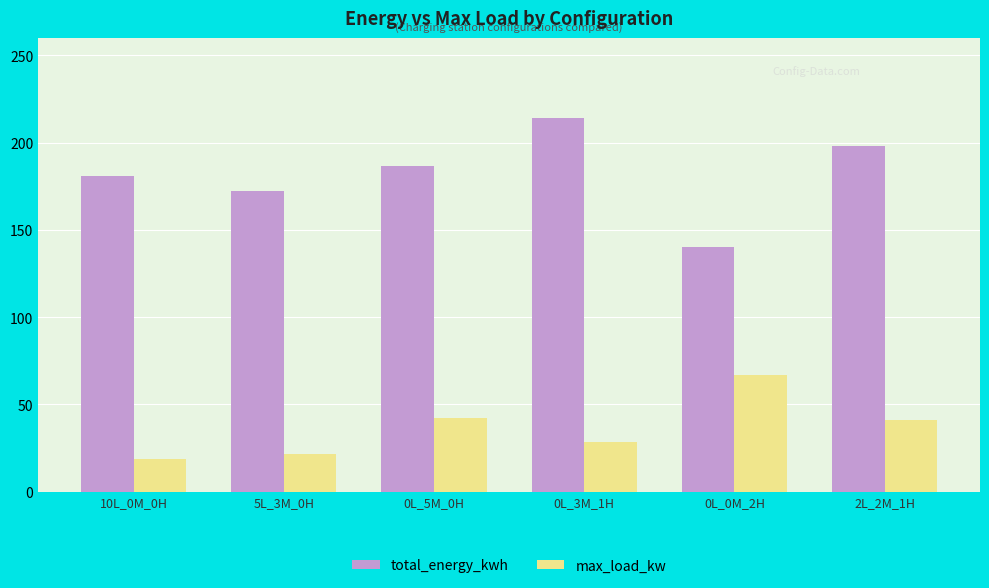

How many bars are there in each group?

2